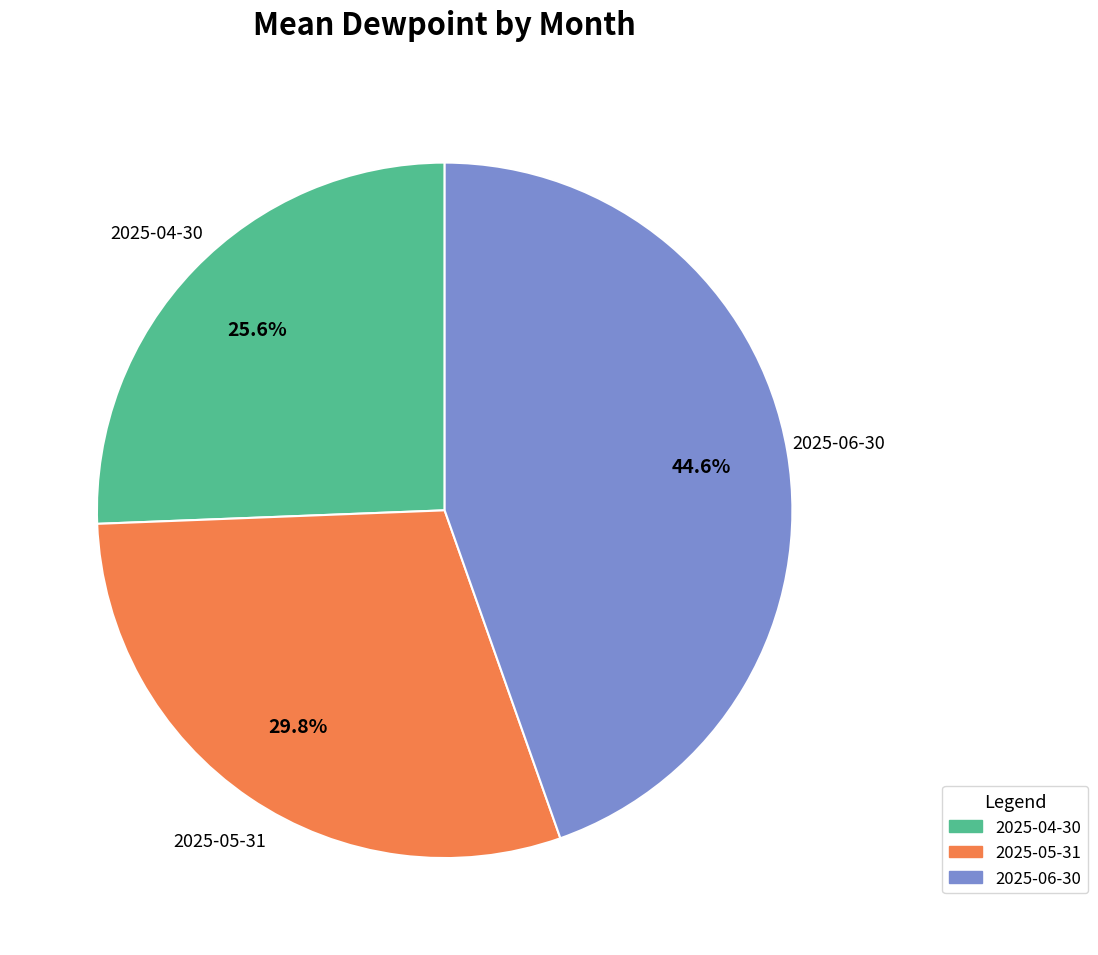

Rank the categories by value from lowest to highest.

2025-04-30, 2025-05-31, 2025-06-30